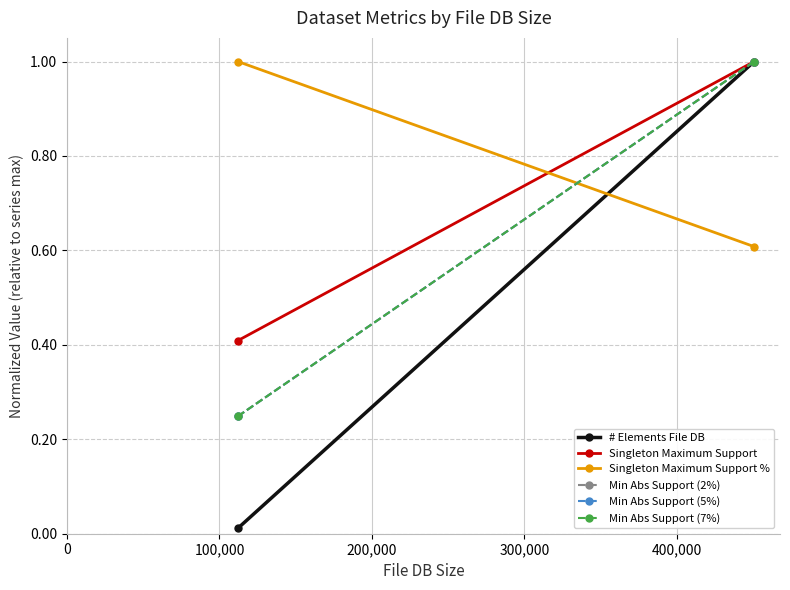

The value of Min Abs Support (7%) at 0 is 0.4. True or false?

False